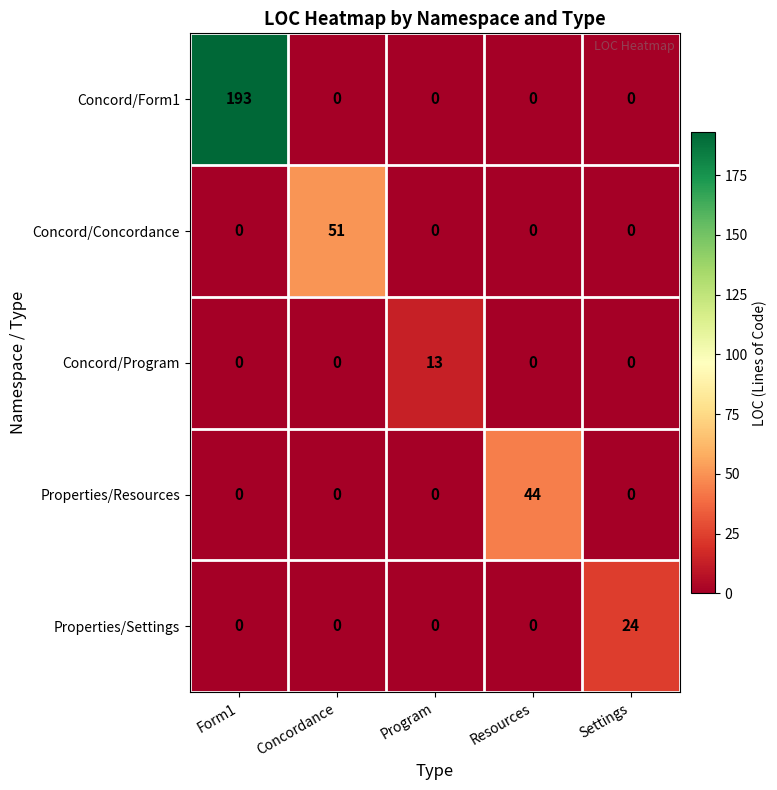

Reading left to right, transcribe all the data shown in this chart.

Concord/Form1: Form1=193	Concordance=0	Program=0	Resources=0	Settings=0
Concord/Concordance: Form1=0	Concordance=51	Program=0	Resources=0	Settings=0
Concord/Program: Form1=0	Concordance=0	Program=13	Resources=0	Settings=0
Properties/Resources: Form1=0	Concordance=0	Program=0	Resources=44	Settings=0
Properties/Settings: Form1=0	Concordance=0	Program=0	Resources=0	Settings=24